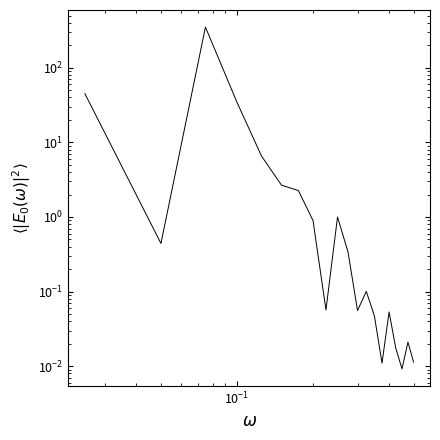

How many distinct data groups are displayed?

1